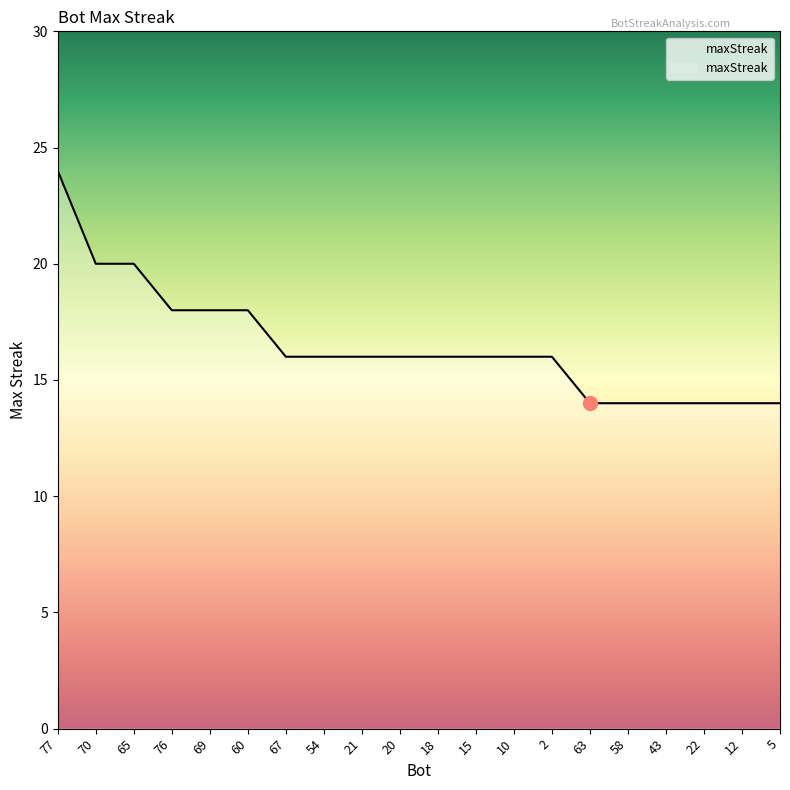

Which has a higher value, 67 or 77?

77